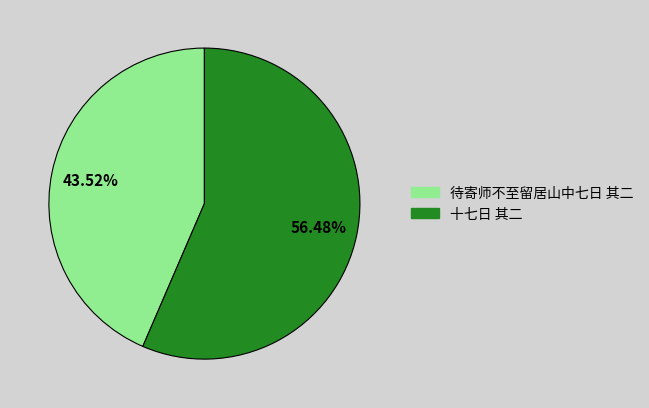

To the nearest percent, what is the combined percentage of 待寄师不至留居山中七日 其二 and 十七日 其二?

100%